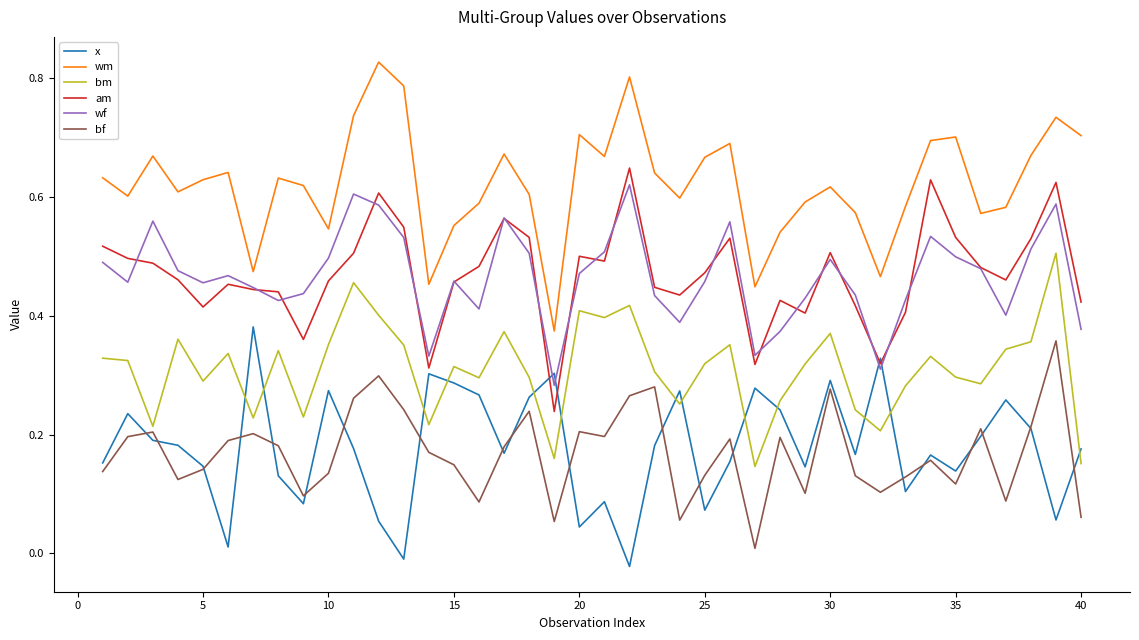

True or false: wm and x cross at least once.

False